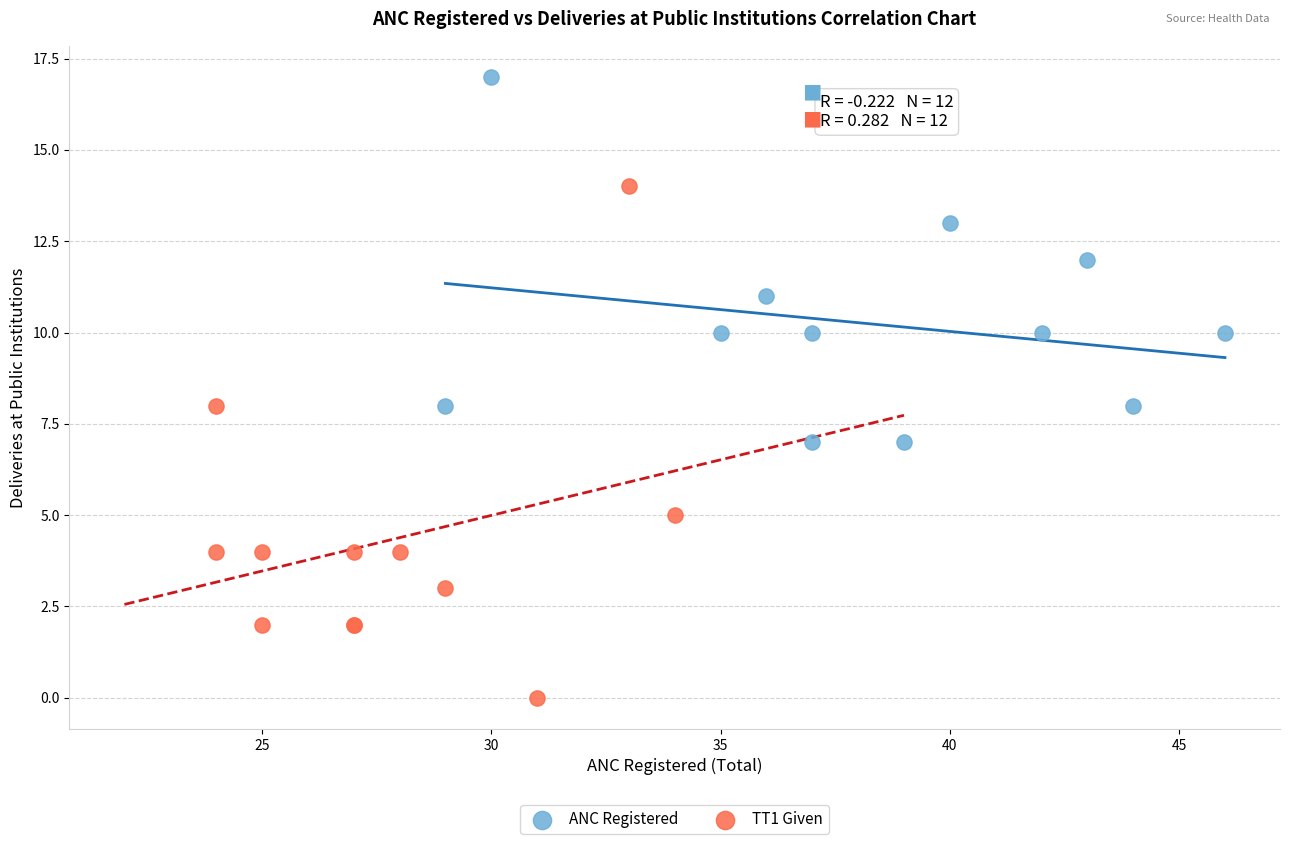

Which series reaches the minimum Y coordinate?

TT1 Given